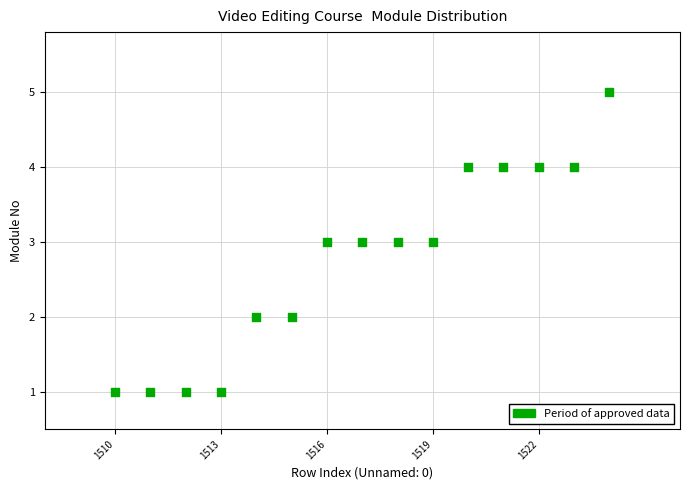

What is the range of X values (max minus min)?

14